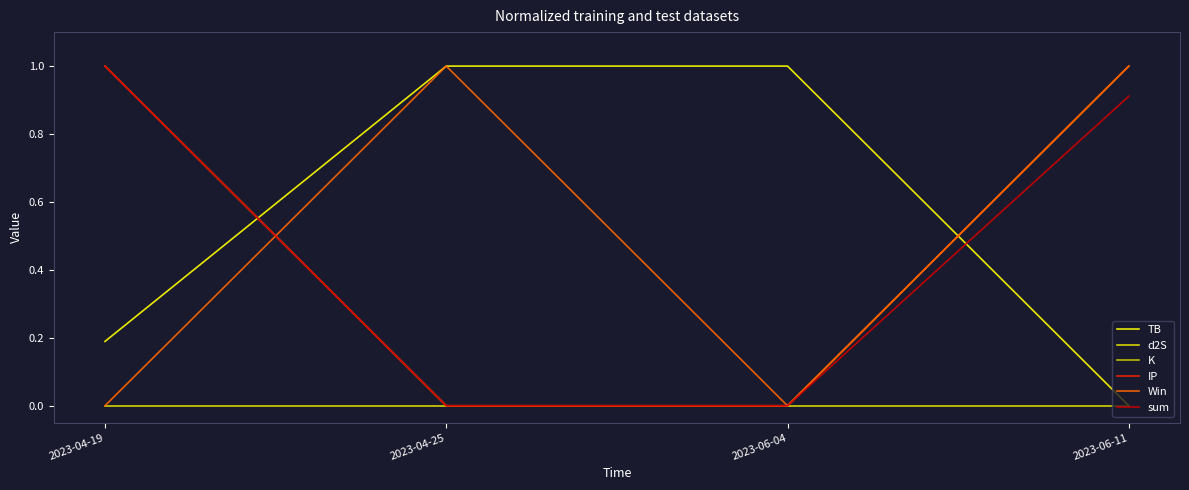

True or false: IP and sum cross at least once.

False